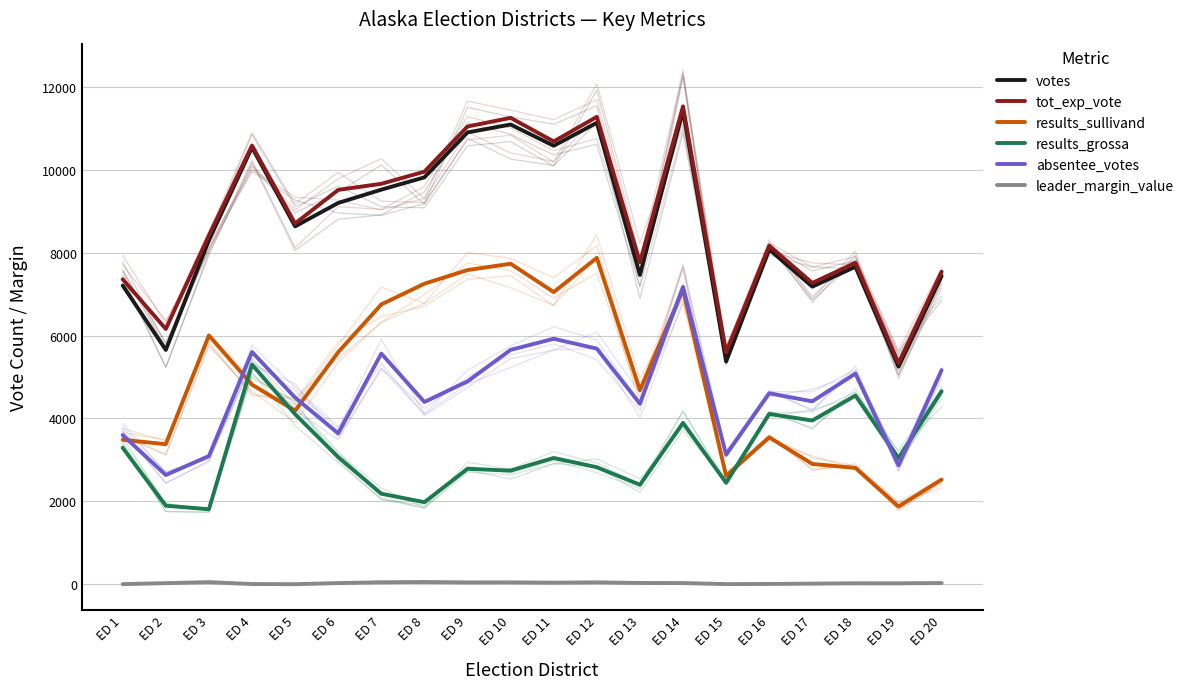

Reading left to right, transcribe all the data shown in this chart.

votes: ED 1=7210.0	ED 2=5655.0	ED 3=8302.0	ED 4=10542.0	ED 5=8637.0	ED 6=9202.0	ED 7=9523.0	ED 8=9820.0	ED 9=10904.0	ED 10=11095.0	ED 11=10582.0	ED 12=11137.0	ED 13=7464.0	ED 14=11432.0	ED 15=5375.0	ED 16=8080.0	ED 17=7182.0	ED 18=7663.0	ED 19=5251.0	ED 20=7440.0
tot_exp_vote: ED 1=7360.0	ED 2=6161.0	ED 3=8421.0	ED 4=10587.0	ED 5=8706.0	ED 6=9518.0	ED 7=9664.0	ED 8=9957.0	ED 9=11047.0	ED 10=11256.0	ED 11=10686.0	ED 12=11280.0	ED 13=7765.0	ED 14=11534.0	ED 15=5593.0	ED 16=8170.0	ED 17=7271.0	ED 18=7759.0	ED 19=5338.0	ED 20=7544.0
results_sullivand: ED 1=3487.0	ED 2=3379.0	ED 3=6004.0	ED 4=4817.0	ED 5=4188.0	ED 6=5601.0	ED 7=6752.0	ED 8=7253.0	ED 9=7582.0	ED 10=7735.0	ED 11=7051.0	ED 12=7877.0	ED 13=4684.0	ED 14=7114.0	ED 15=2613.0	ED 16=3545.0	ED 17=2903.0	ED 18=2807.0	ED 19=1876.0	ED 20=2526.0
results_grossa: ED 1=3293.0	ED 2=1895.0	ED 3=1810.0	ED 4=5301.0	ED 5=4104.0	ED 6=3068.0	ED 7=2185.0	ED 8=1980.0	ED 9=2786.0	ED 10=2742.0	ED 11=3047.0	ED 12=2824.0	ED 13=2400.0	ED 14=3894.0	ED 15=2449.0	ED 16=4110.0	ED 17=3951.0	ED 18=4553.0	ED 19=3046.0	ED 20=4657.0
absentee_votes: ED 1=3600.0	ED 2=2636.0	ED 3=3092.0	ED 4=5605.0	ED 5=4505.0	ED 6=3641.0	ED 7=5567.0	ED 8=4399.0	ED 9=4895.0	ED 10=5656.0	ED 11=5924.0	ED 12=5686.0	ED 13=4356.0	ED 14=7178.0	ED 15=3126.0	ED 16=4608.0	ED 17=4414.0	ED 18=5083.0	ED 19=2869.0	ED 20=5168.0
leader_margin_value: ED 1=2.7	ED 2=26.2	ED 3=50.5	ED 4=4.6	ED 5=1.0	ED 6=27.5	ED 7=48.0	ED 8=53.7	ED 9=44.0	ED 10=45.0	ED 11=37.8	ED 12=45.4	ED 13=30.6	ED 14=28.2	ED 15=3.0	ED 16=7.0	ED 17=14.6	ED 18=22.8	ED 19=22.3	ED 20=28.6